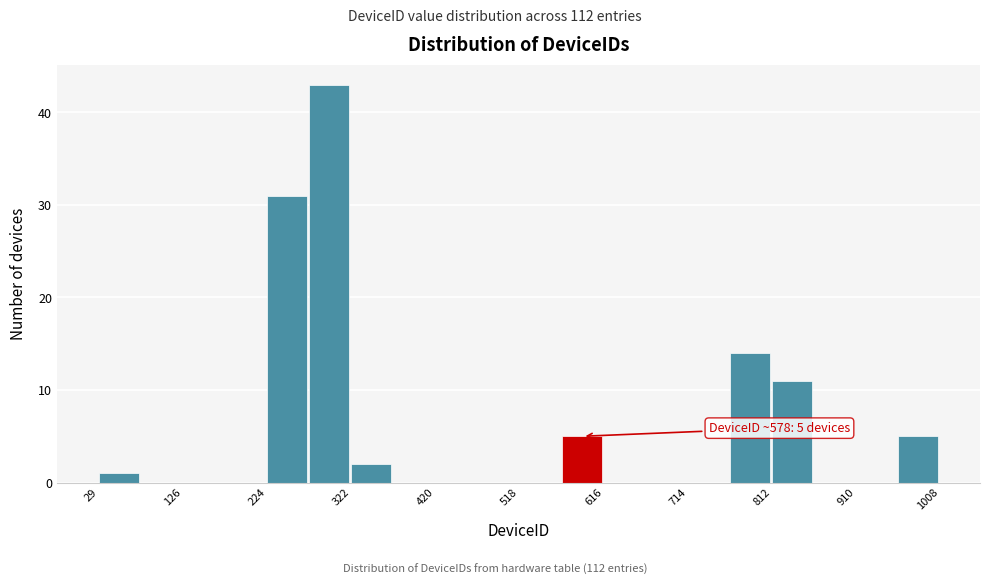

Over which range of the x-axis is the bar tallest?

270 to 320